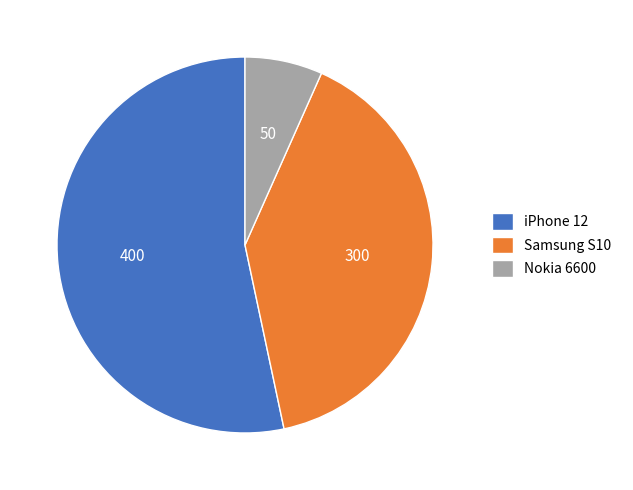

How many slices are in this pie chart?

3